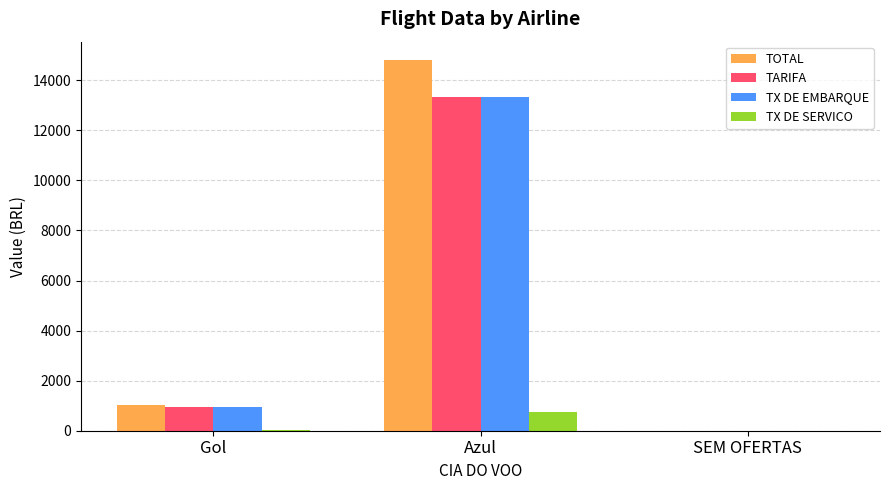

The TARIFA series shows -5549.4 at SEM OFERTAS. True or false?

False